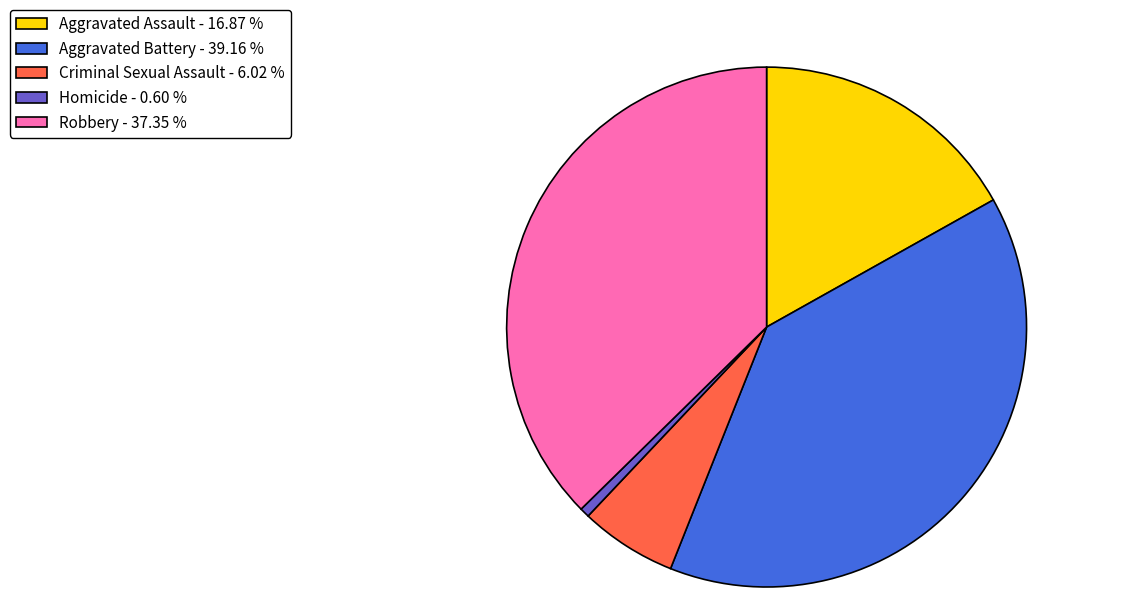

How many segments does this pie chart have?

5